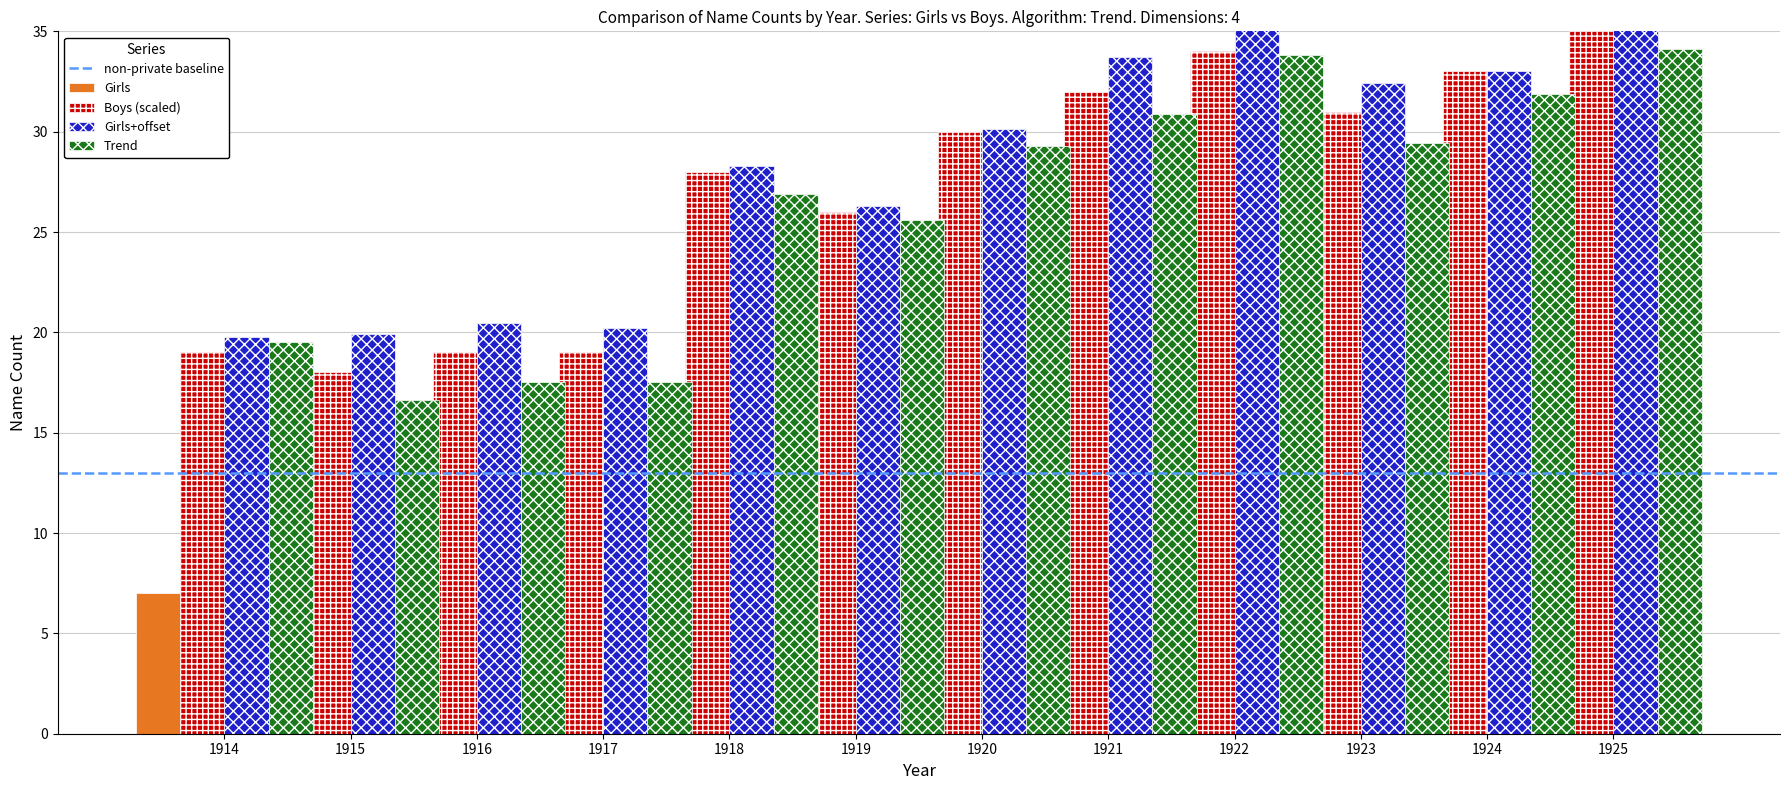

Rank the categories by value from lowest to highest.

1915, 1914, 1916, 1917, 1919, 1918, 1920, 1923, 1921, 1924, 1922, 1925